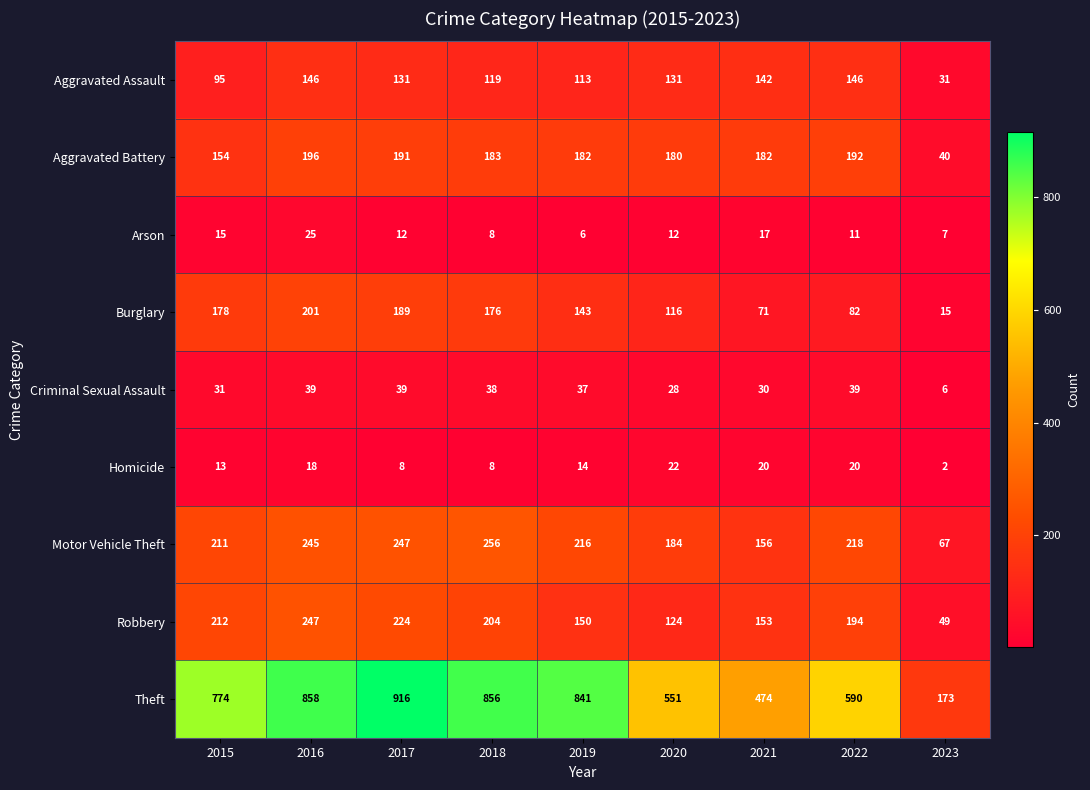

List the series in order of their peak value, lowest first.

Homicide, Arson, Criminal Sexual Assault, Aggravated Assault, Aggravated Battery, Burglary, Robbery, Motor Vehicle Theft, Theft